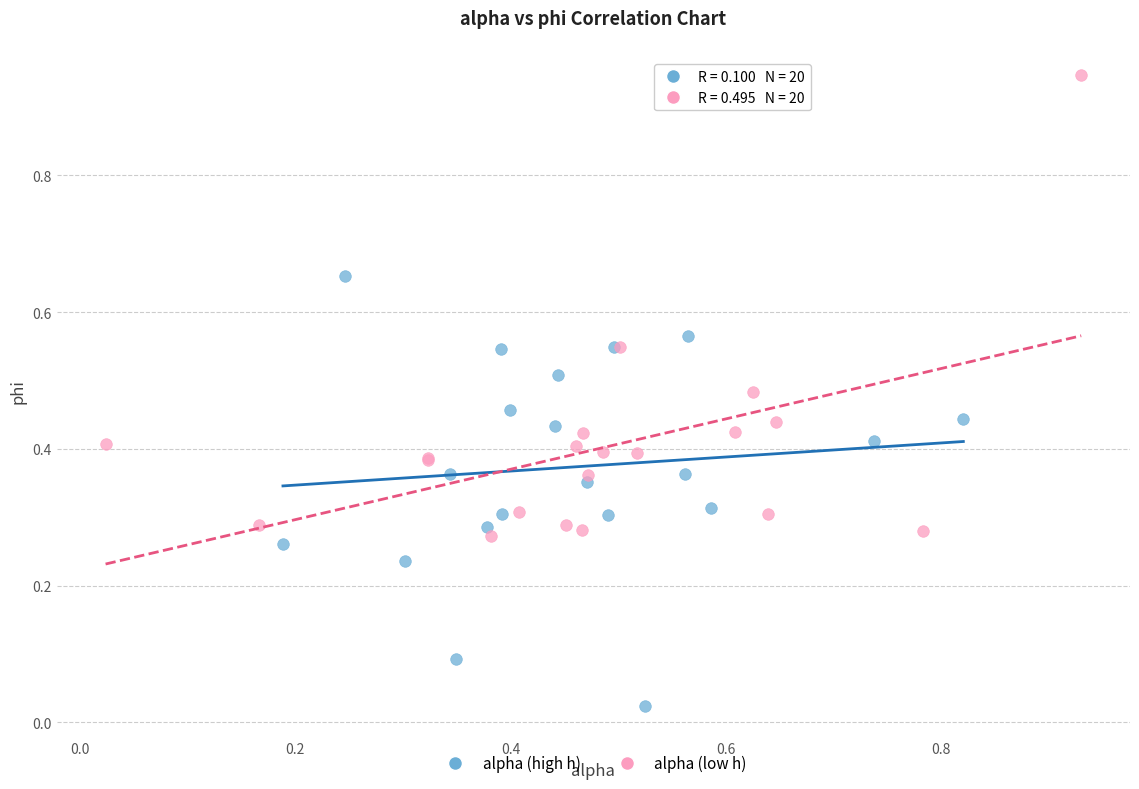

Which series has the largest Y range (max minus min)?

alpha (low h)